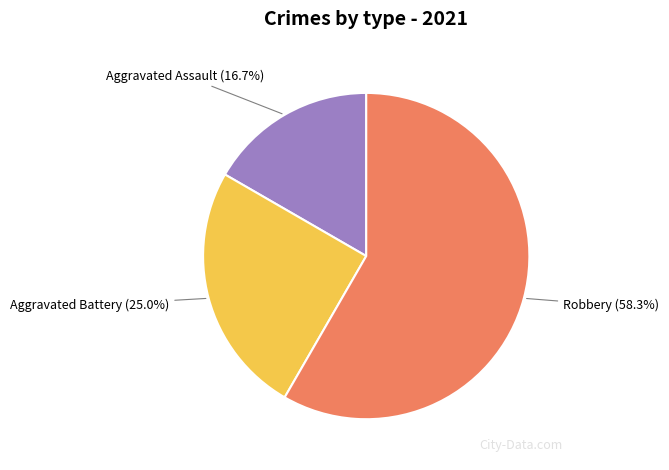

What is the smallest slice in the pie chart?

Aggravated Assault